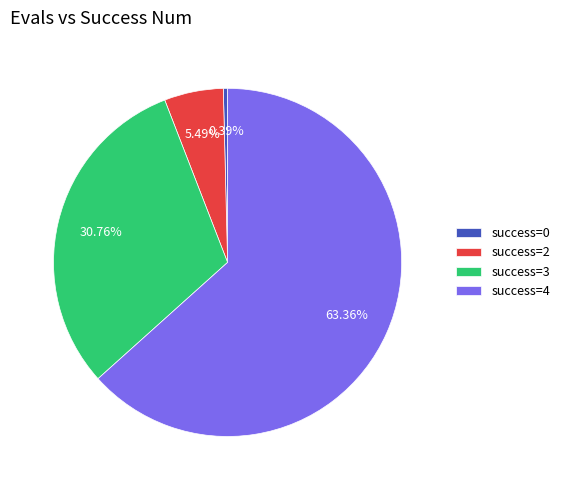

Rank the categories by value from lowest to highest.

success=0, success=2, success=3, success=4